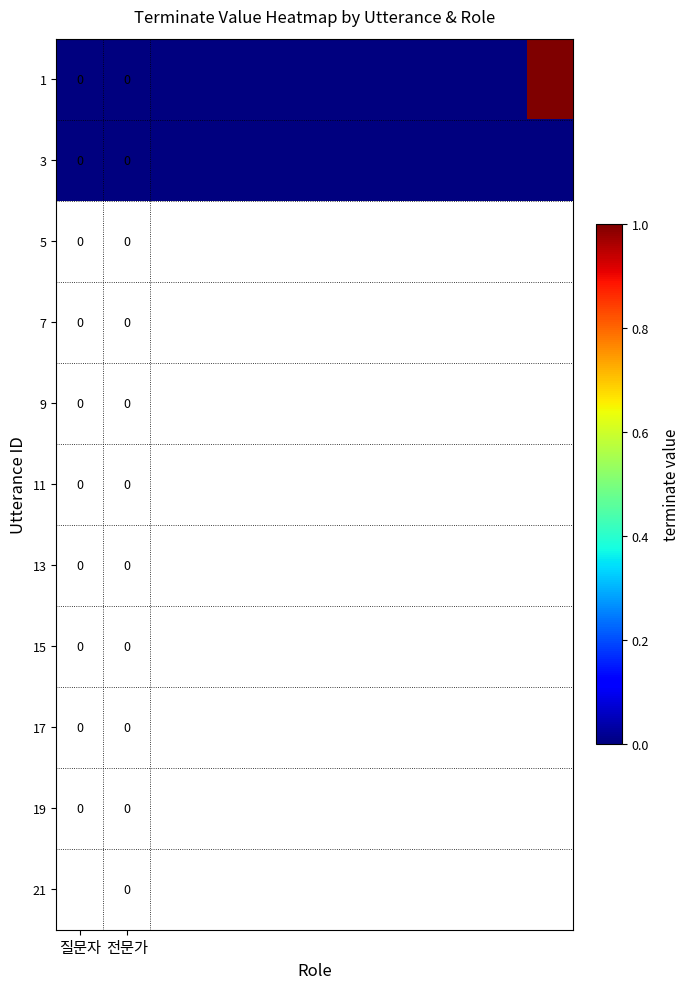

What is the maximum value shown in the chart?

1